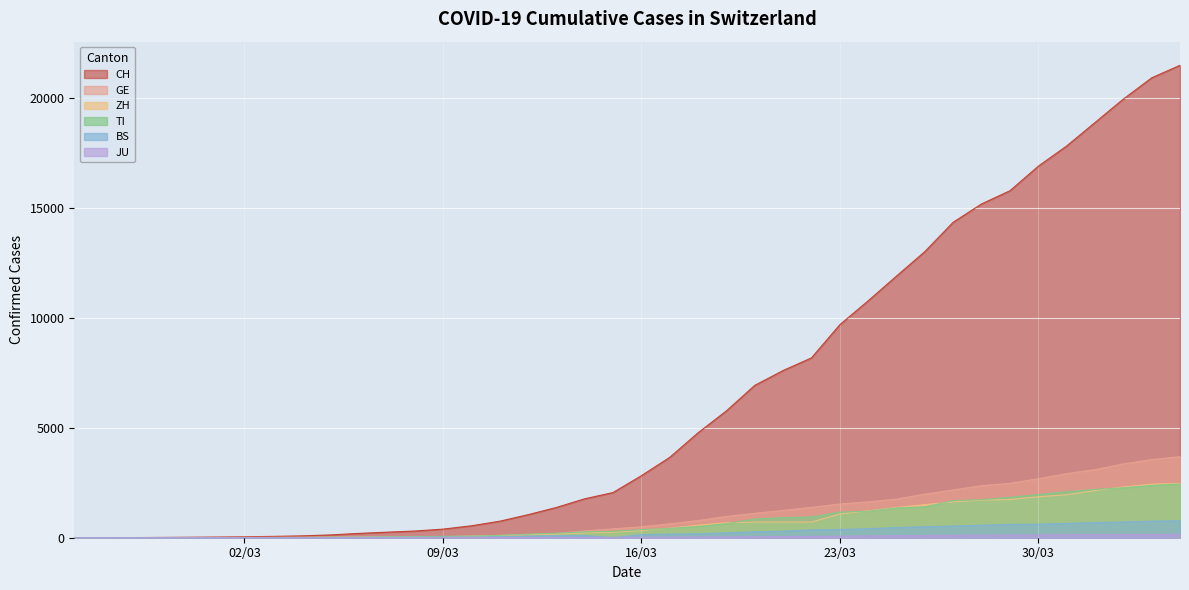

What is the value of the JU point at the 40th from the left?

154